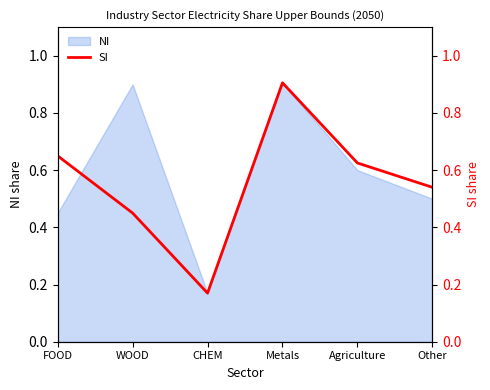

What is the sum of all values?

3.3